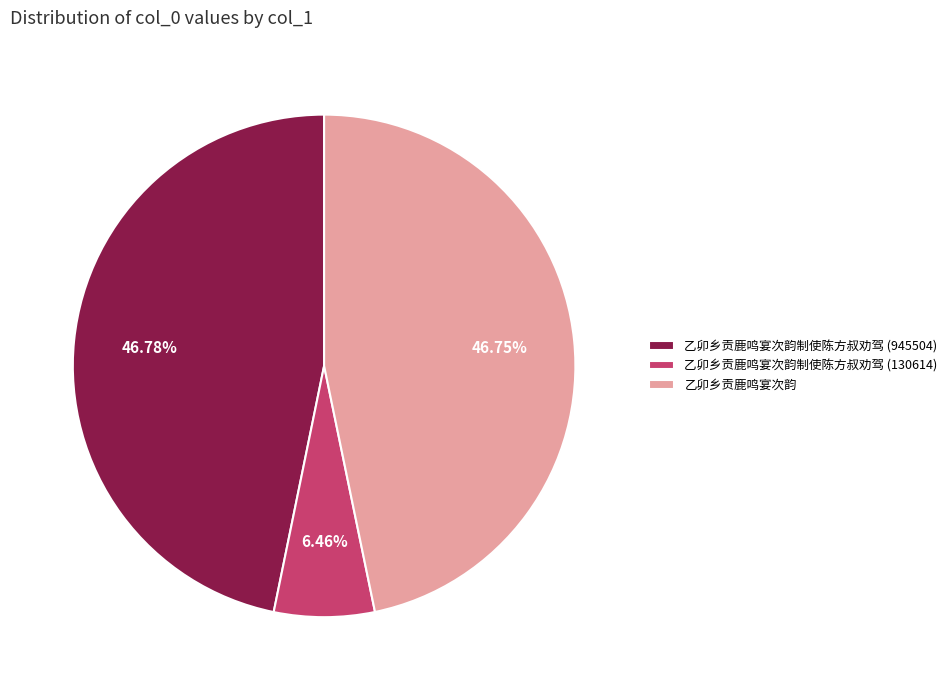

To the nearest percent, what is the average slice percentage?

33%